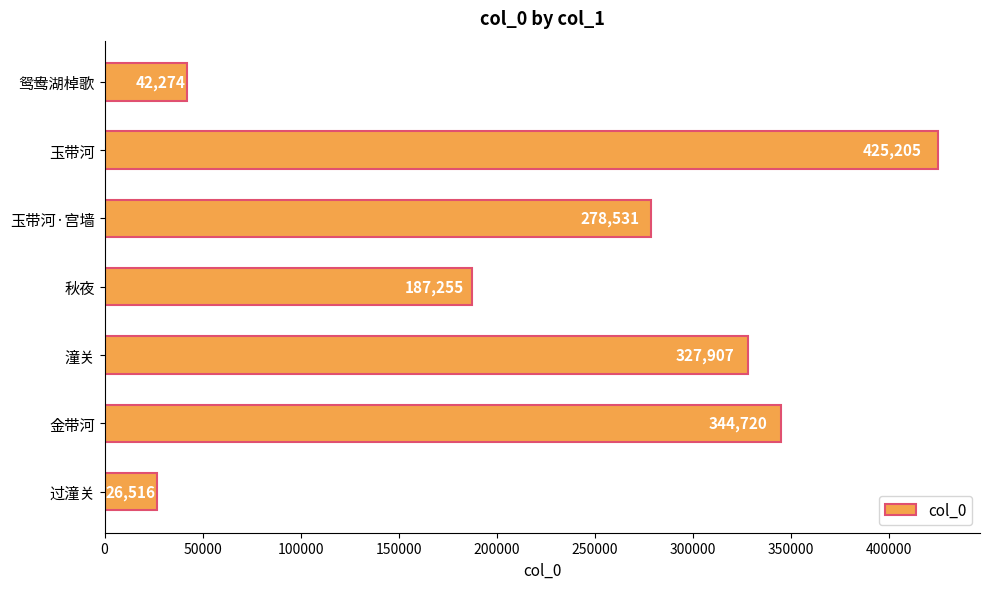

What is the smallest value displayed?

26516